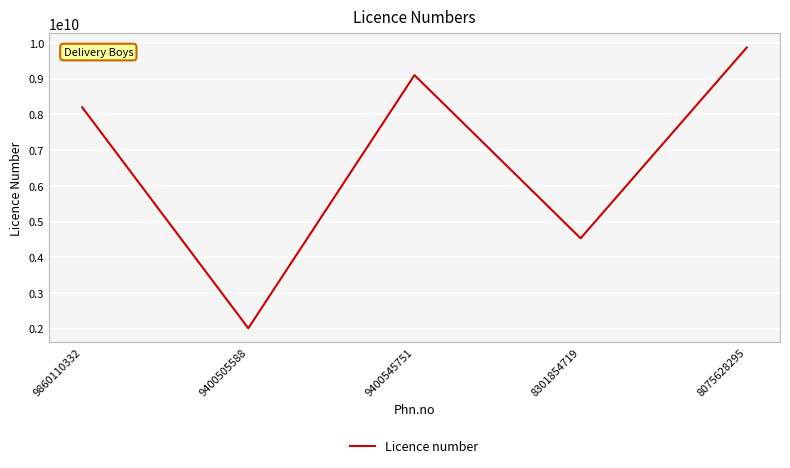

Rank the categories by value from lowest to highest.

9400505588, 8301854719, 9860110332, 9400545751, 8075628295